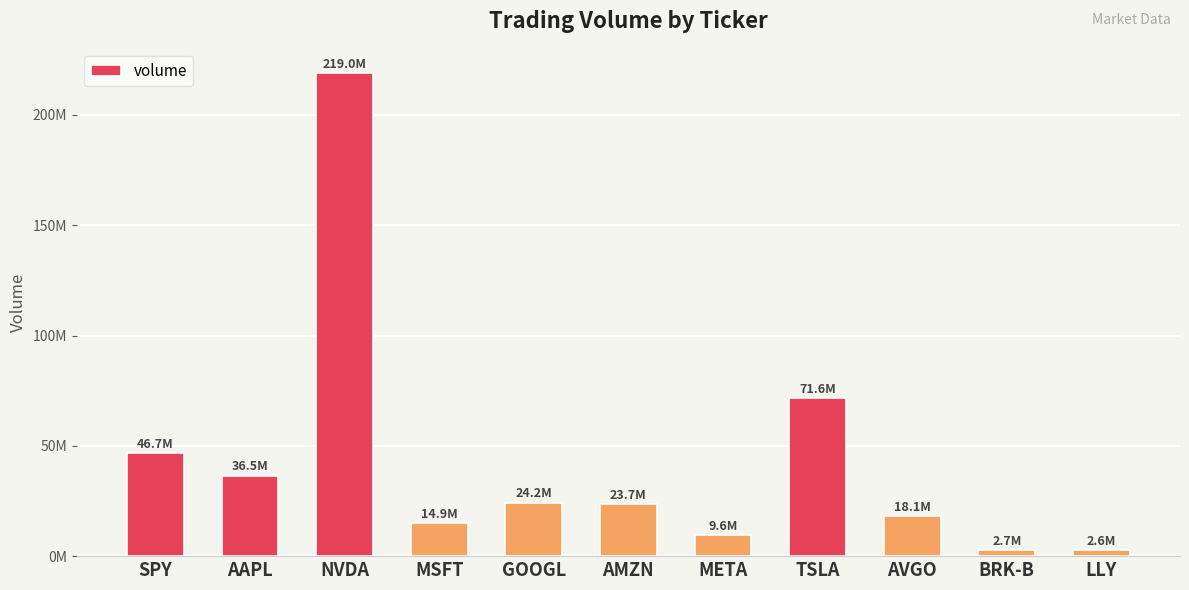

Which label corresponds to the largest value in the chart?

NVDA